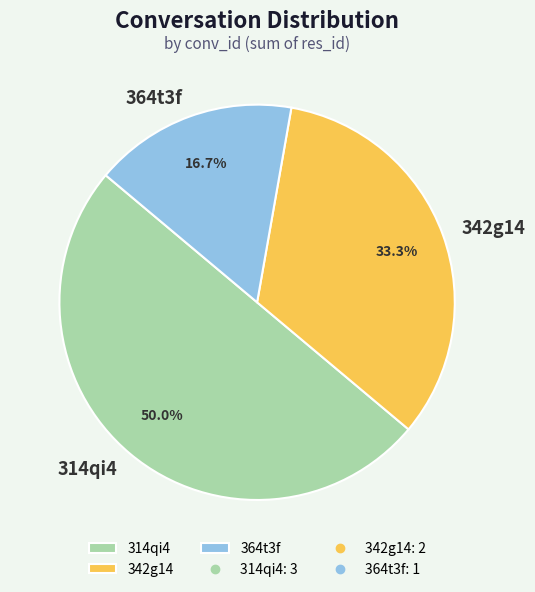

The 364t3f slice represents 29% of the pie. True or false?

False